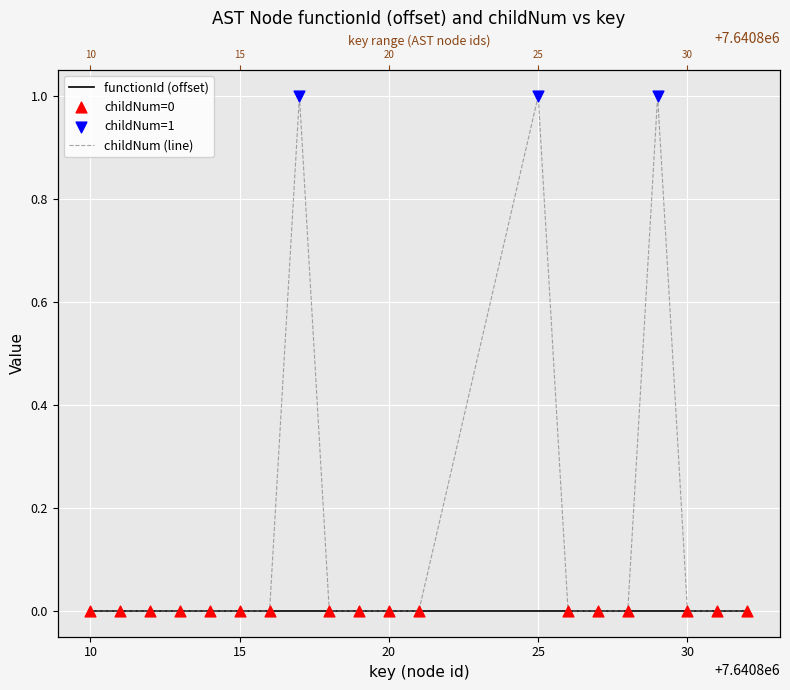

Which series reaches the minimum Y coordinate?

functionId (offset)